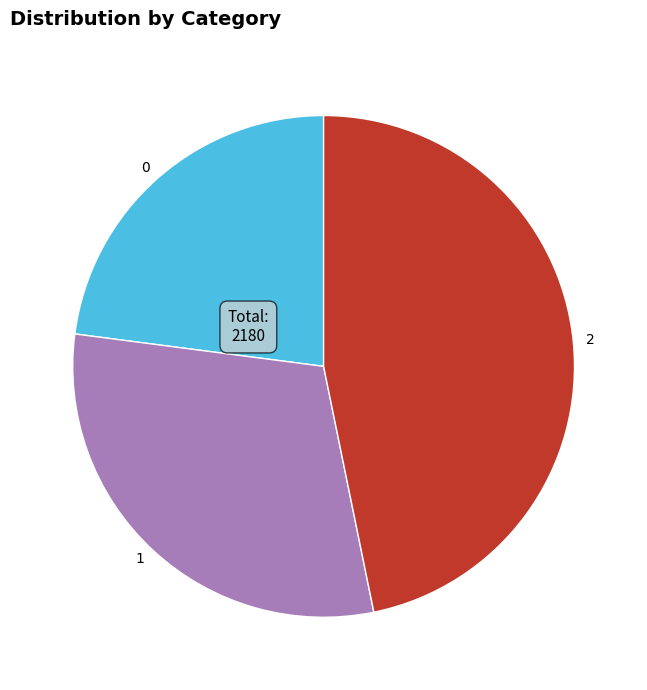

Which category has the biggest portion of the pie?

2